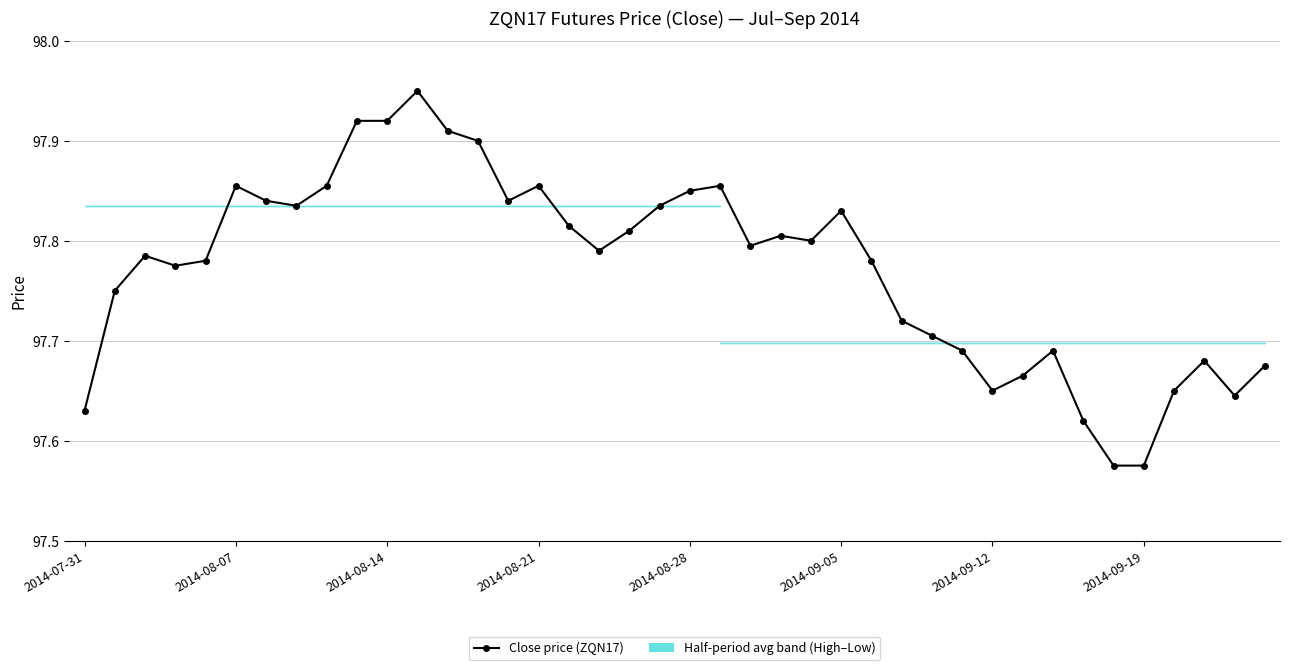

Reading left to right, what are all the values shown in this chart?

97.6	97.8	97.8	97.8	97.8	97.9	97.8	97.8	97.9	97.9	97.9	98.0	97.9	97.9	97.8	97.9	97.8	97.8	97.8	97.8	97.8	97.9	97.8	97.8	97.8	97.8	97.8	97.7	97.7	97.7	97.7	97.7	97.7	97.6	97.6	97.6	97.7	97.7	97.6	97.7